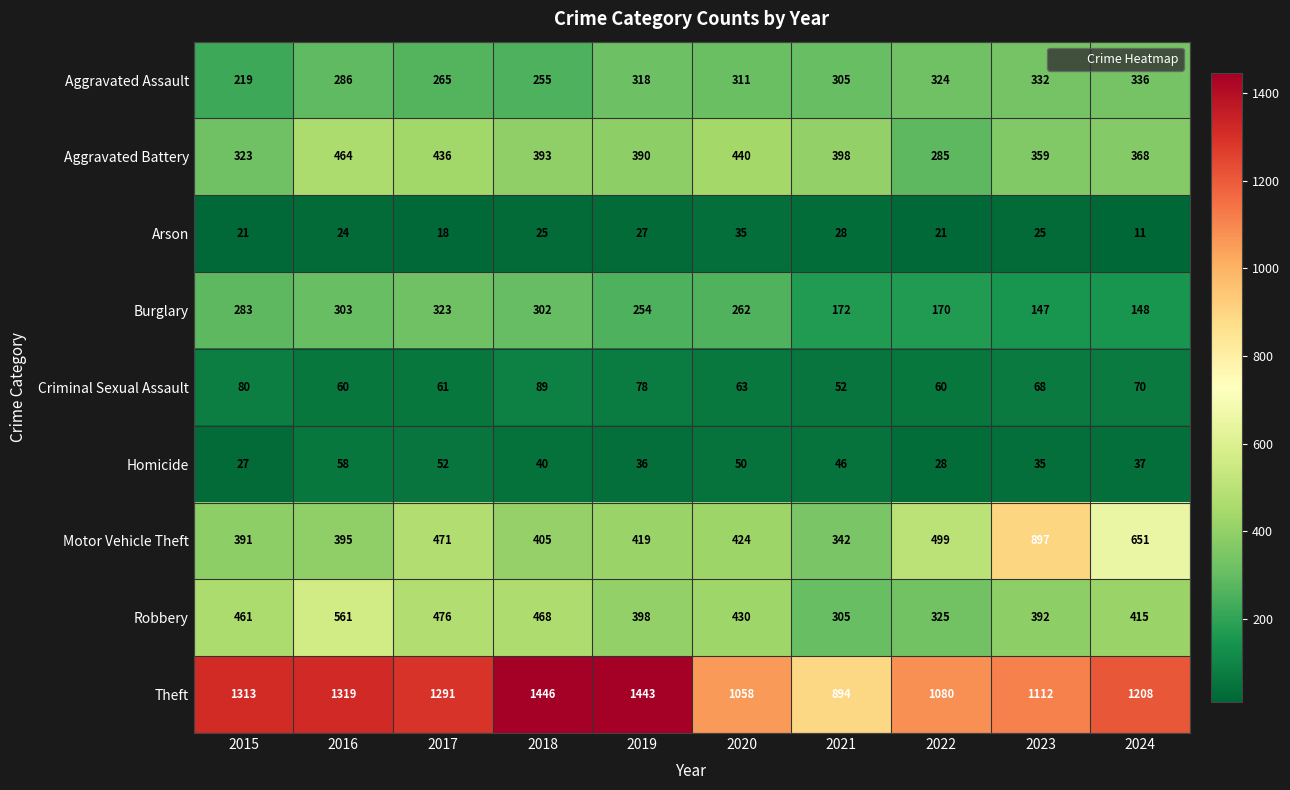

What is the spread (max minus min) of values at 2016?

1295